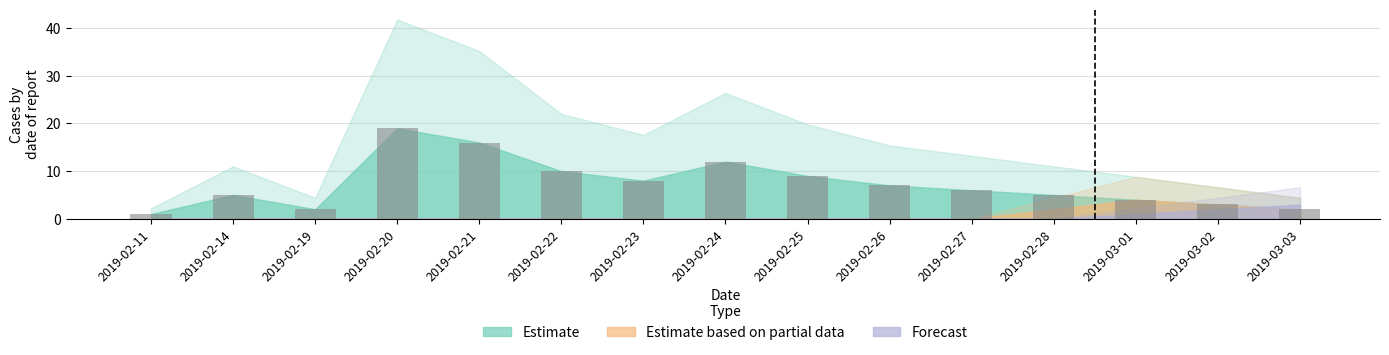

How many categories are shown in the chart?

15